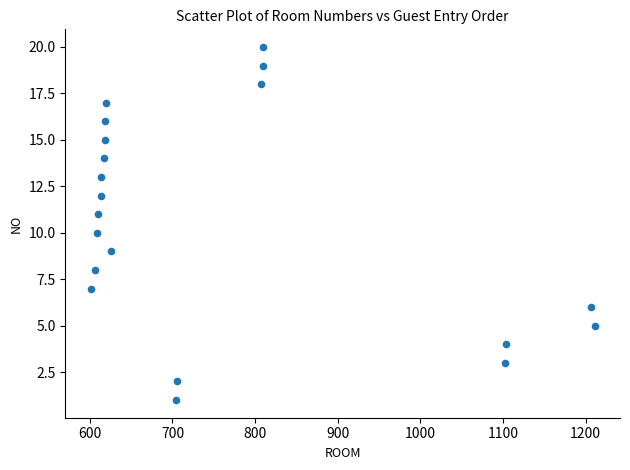

What is the range of X values (max minus min)?

610